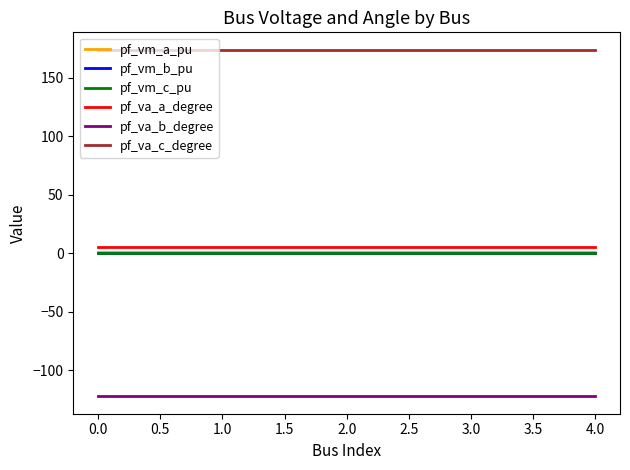

True or false: pf_va_a_degree and pf_vm_b_pu intersect in this chart.

False